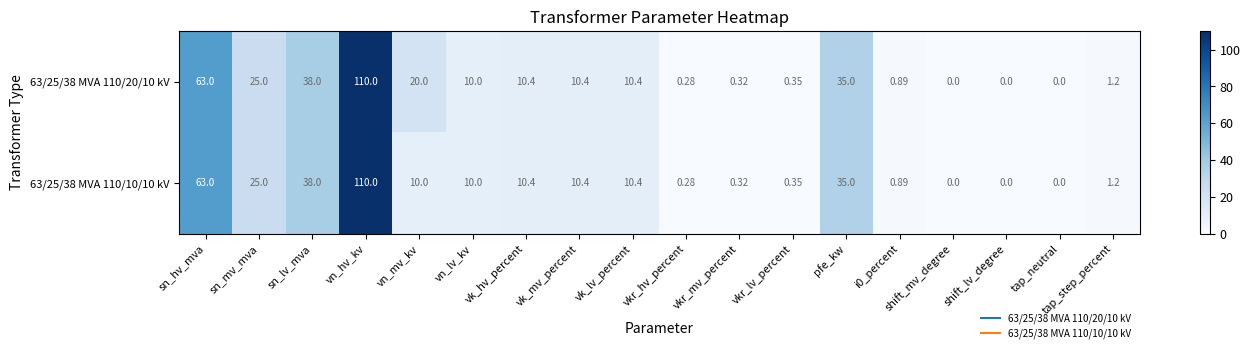

At which label does 63/25/38 MVA 110/20/10 kV first exceed 10?

sn_hv_mva